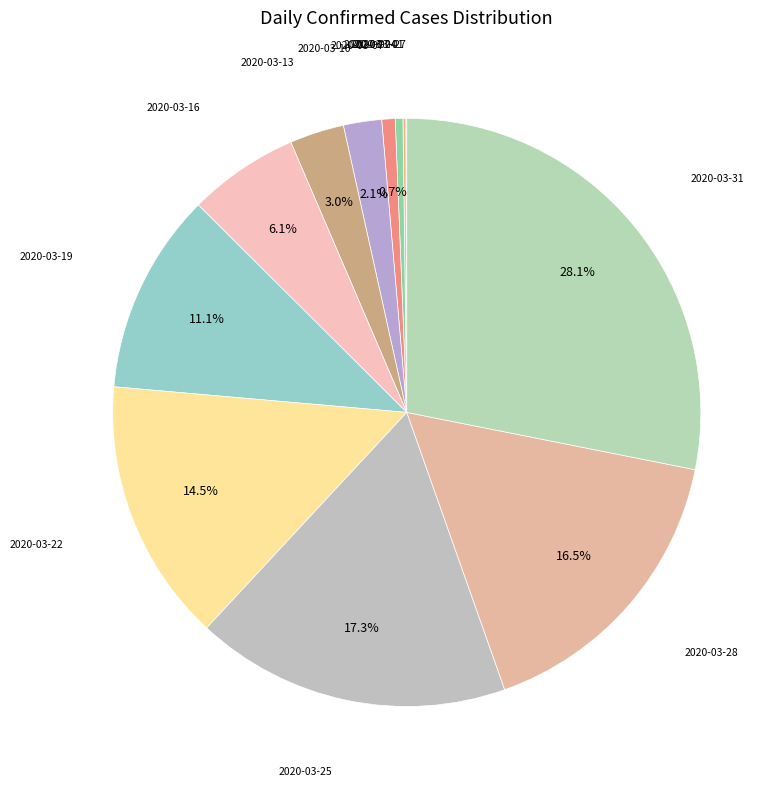

Is there a majority slice in this chart?

No